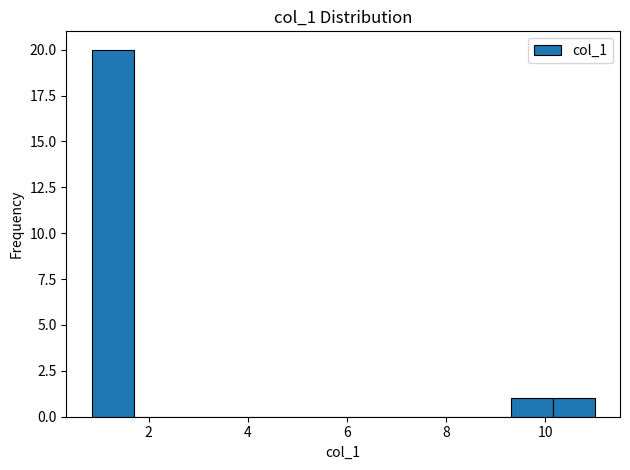

Reading left to right, list every bar in this chart as the range it spans on the x-axis followed by its height. Neither the bar edges nor the heights are printed on the chart, so give them approximately, as read against the axes.

0.8 to 1.6: 20
1.6 to 2.6: 0
2.6 to 3.4: 0
3.4 to 4.2: 0
4.2 to 5.0: 0
5.0 to 6.0: 0
6.0 to 6.8: 0
6.8 to 7.6: 0
7.6 to 8.4: 0
8.4 to 9.4: 0
9.4 to 10.2: 1
10.2 to 11.0: 1